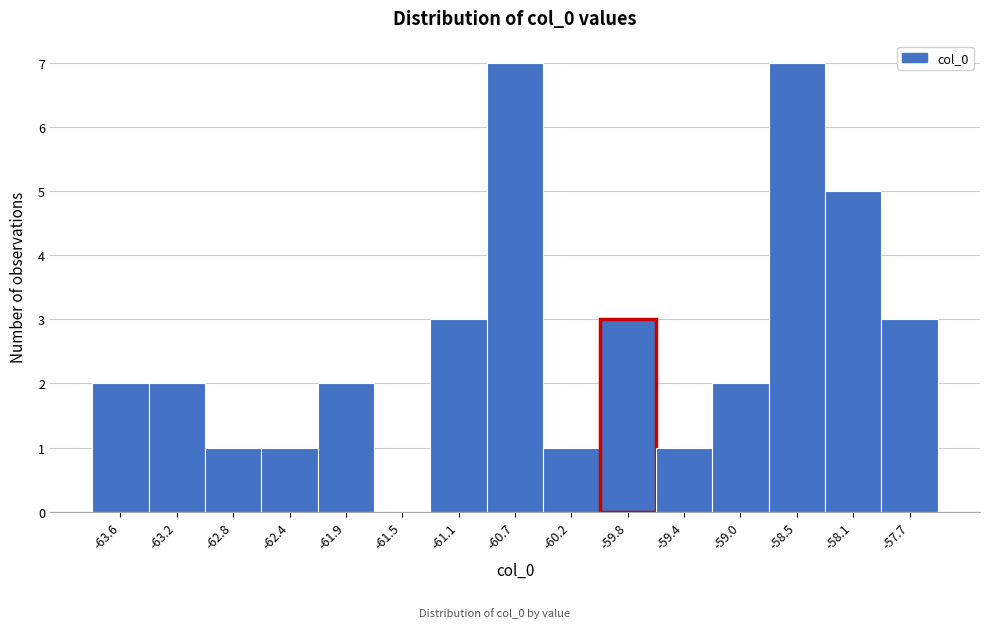

What is the height of the bar covering -63.85 to -63.45 on the x-axis? Neither the bar edges nor the heights are printed on the chart, so give them approximately, as read against the axes.

2